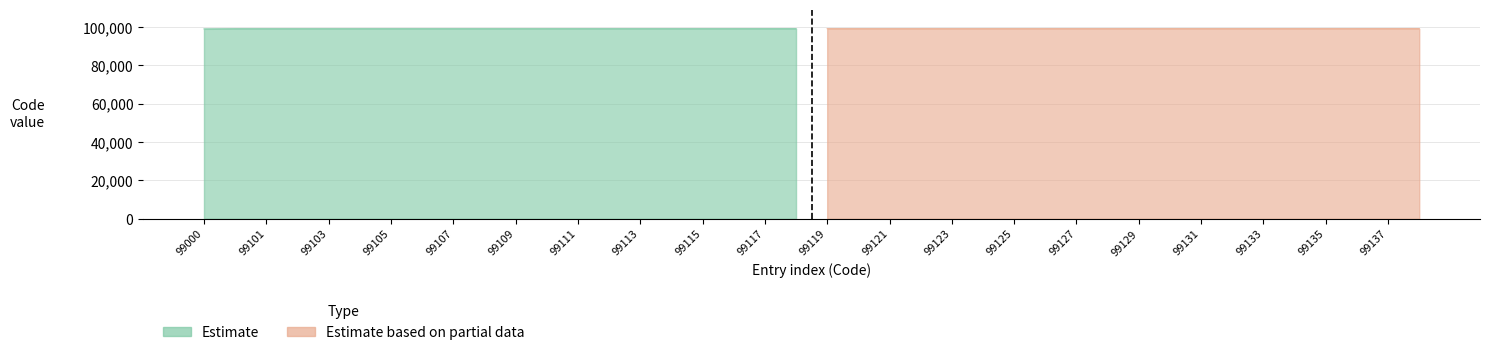

At 99108, list the series in order from smallest to largest.

Estimate, Estimate based on partial data